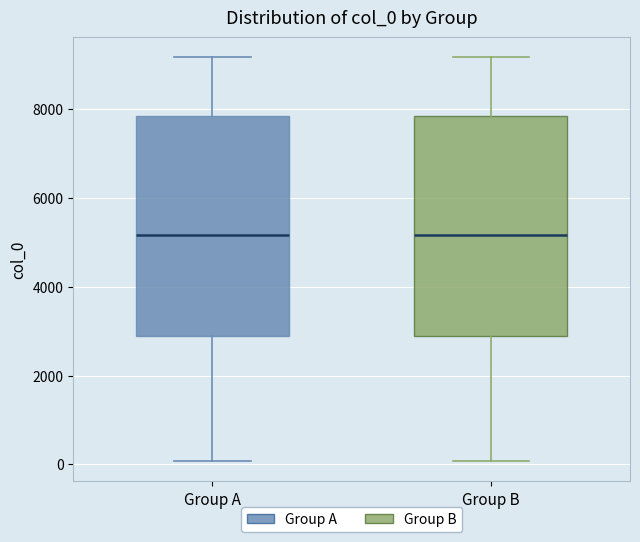

Reading left to right, transcribe this box plot: for each box, give where its median line is, the range the box spans, and where its two whiskers end, as read against the y-axis. The values are not printed on the chart, so give them approximately, as read against the axis.

Group A: median 5200, box 2800 to 7800, whiskers 0 to 9200
Group B: median 5200, box 2800 to 7800, whiskers 0 to 9200